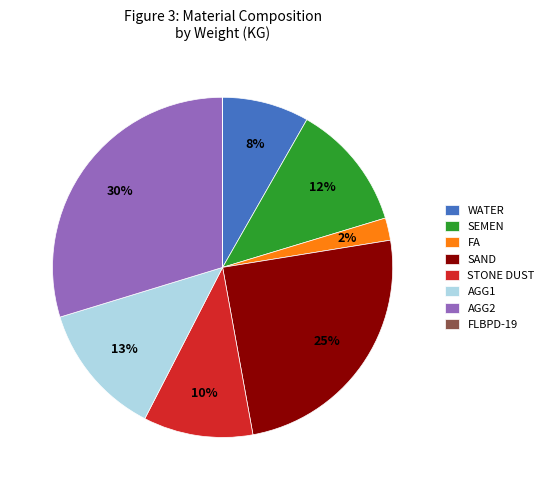

Is the sum of AGG2 and WATER greater than half?

No